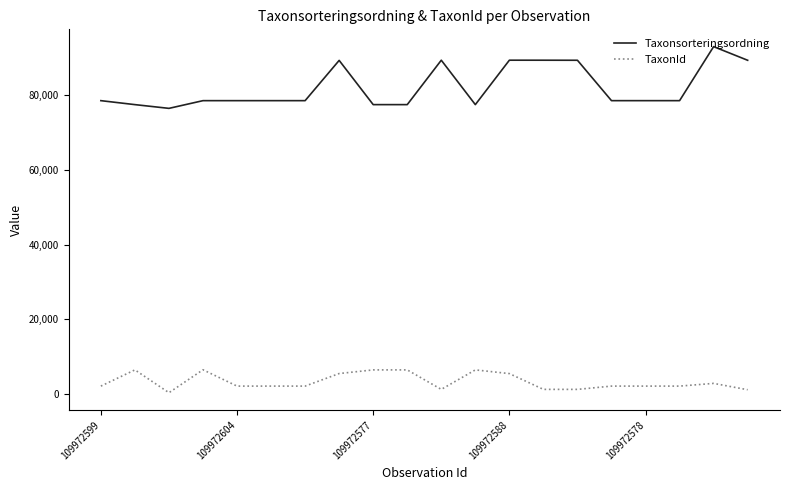

Which series has the largest range (max minus min)?

Taxonsorteringsordning